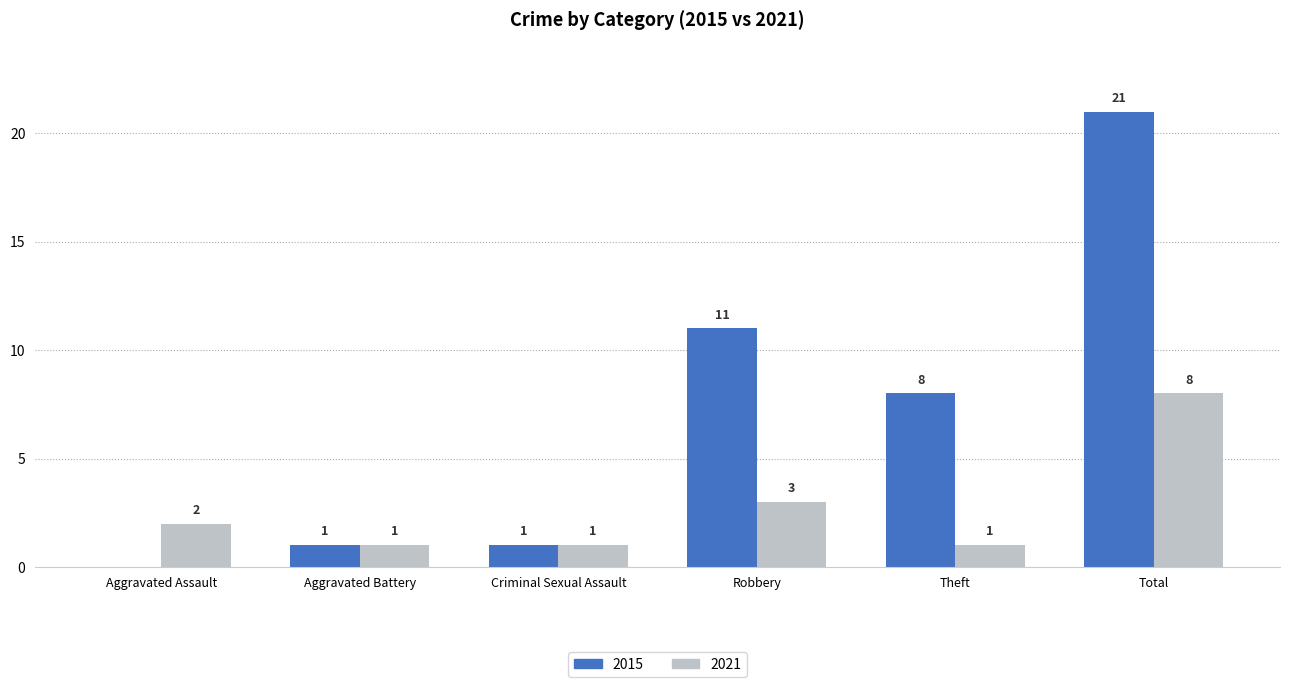

Which series changed the most between Robbery and Total?

2015